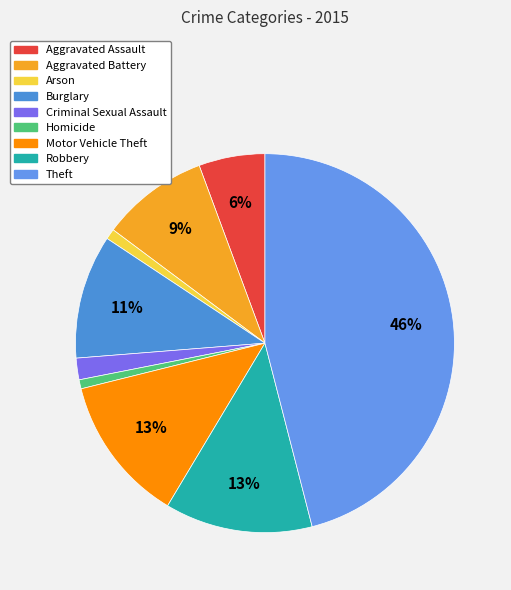

True or false: Homicide accounts for 10% of the total.

False